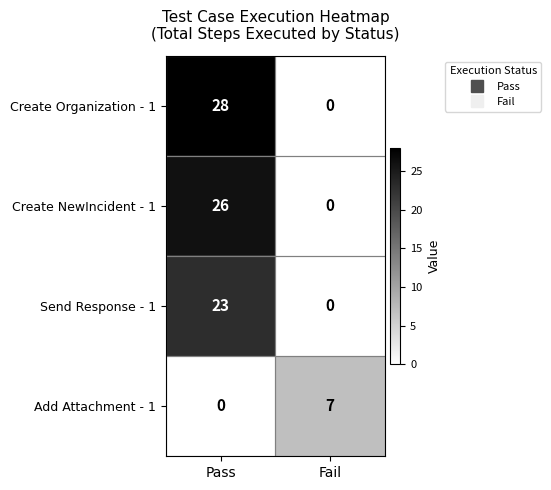

What is the sum of all Add Attachment - 1 values?

7